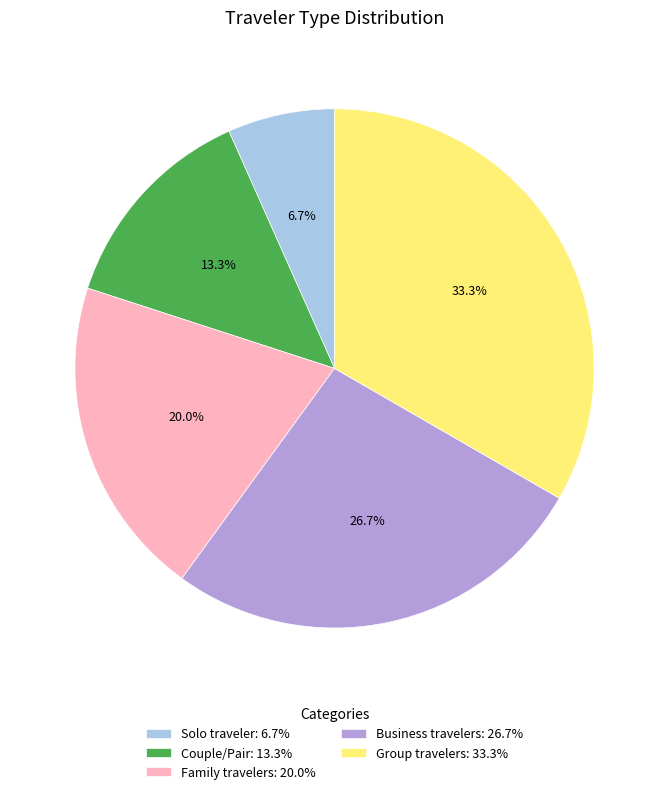

Between Group travelers: 33.3% and Solo traveler: 6.7%, which is larger?

Group travelers: 33.3%